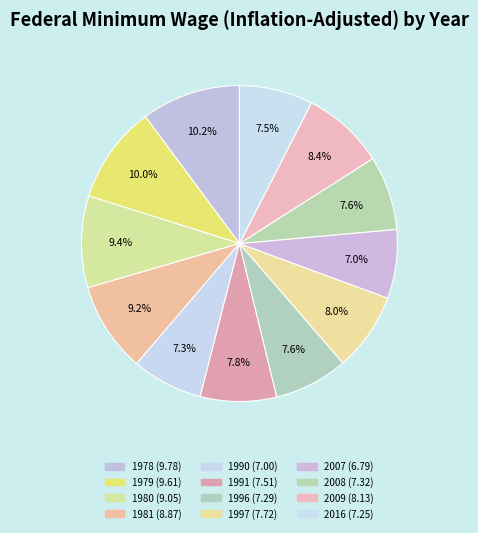

To the nearest percent, what is the difference between the largest and smallest slice percentages?

3%